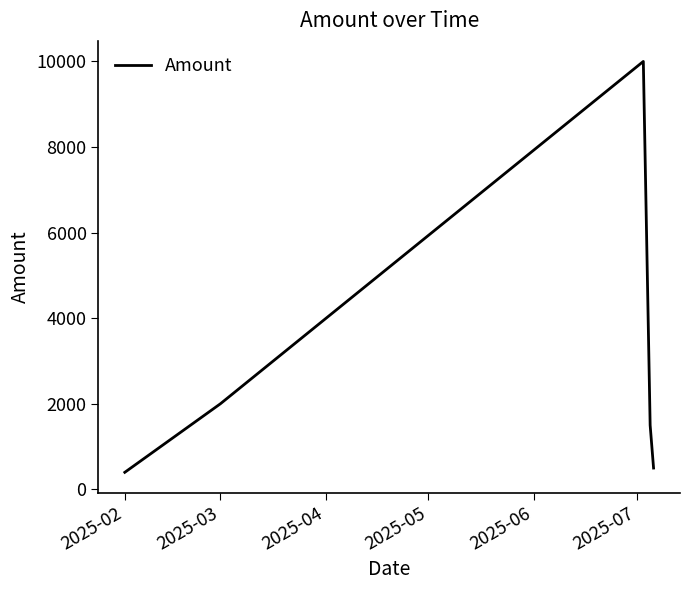

What is the greatest value displayed?

10000